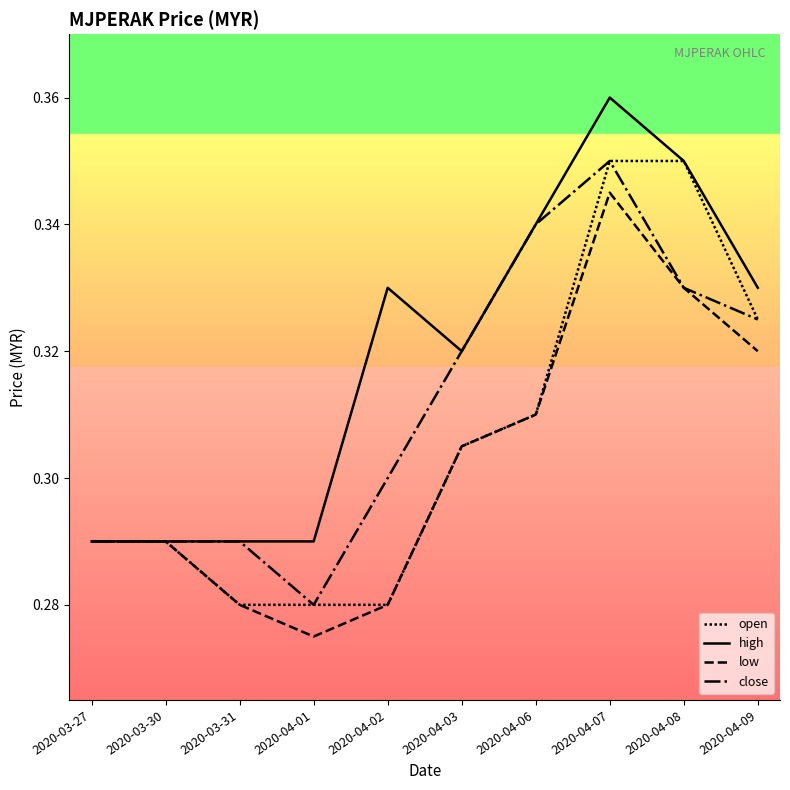

Rank the series by their maximum value, from highest to lowest.

high, open, close, low